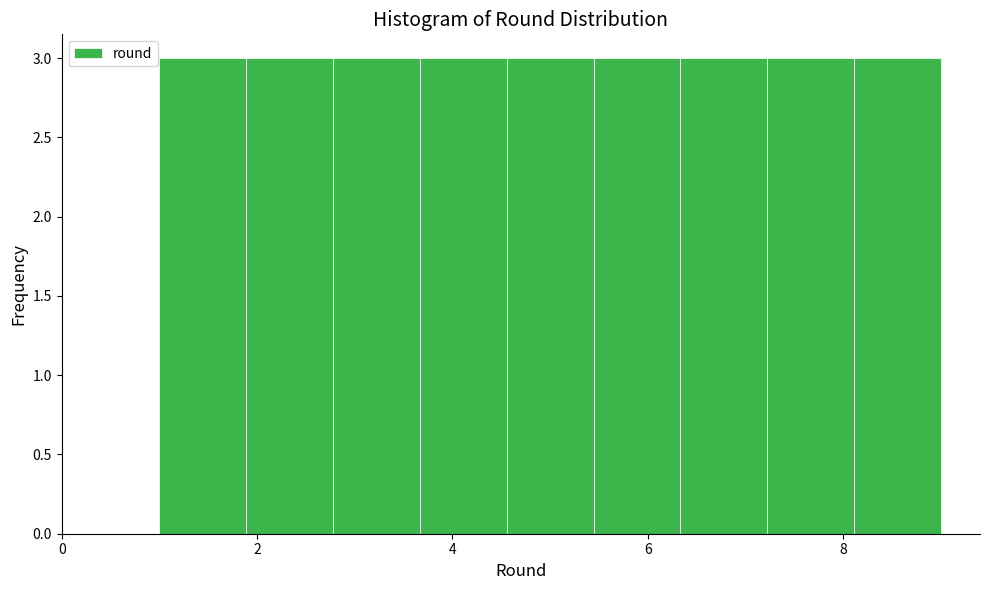

Reading left to right, transcribe this chart: for each bar, give the range it covers on the x-axis and its height. Neither the bar edges nor the heights are printed on the chart, so give them approximately, as read against the axes.

1.0 to 1.8: 3
1.8 to 2.8: 3
2.8 to 3.6: 3
3.6 to 4.6: 3
4.6 to 5.4: 3
5.4 to 6.4: 3
6.4 to 7.2: 3
7.2 to 8.2: 3
8.2 to 9.0: 3